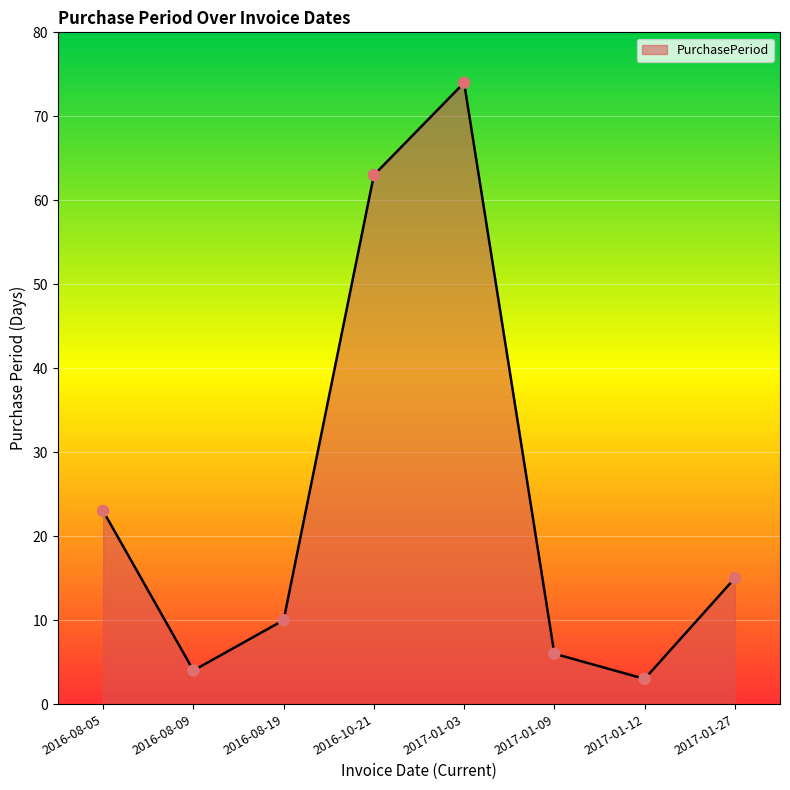

Approximately how many times larger is the value at 2017-01-27 compared to 2017-01-09?

2.5